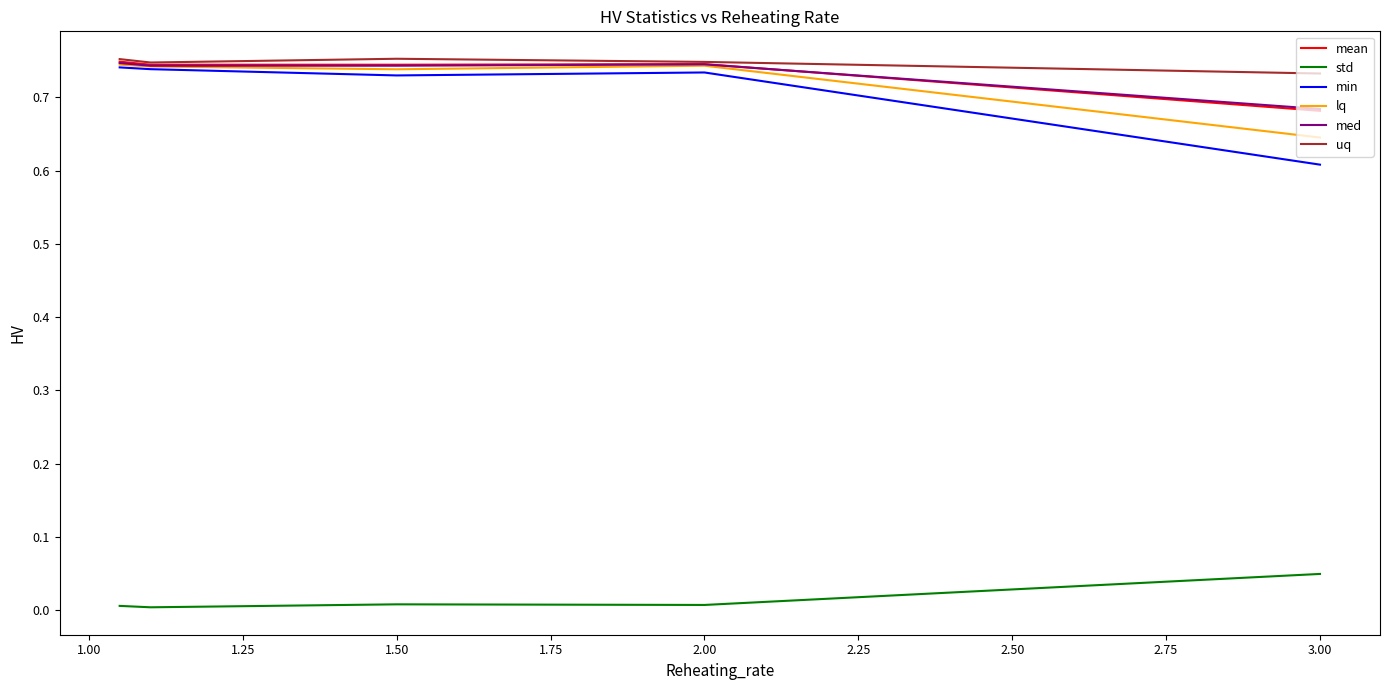

Count the number of data series in this chart.

6